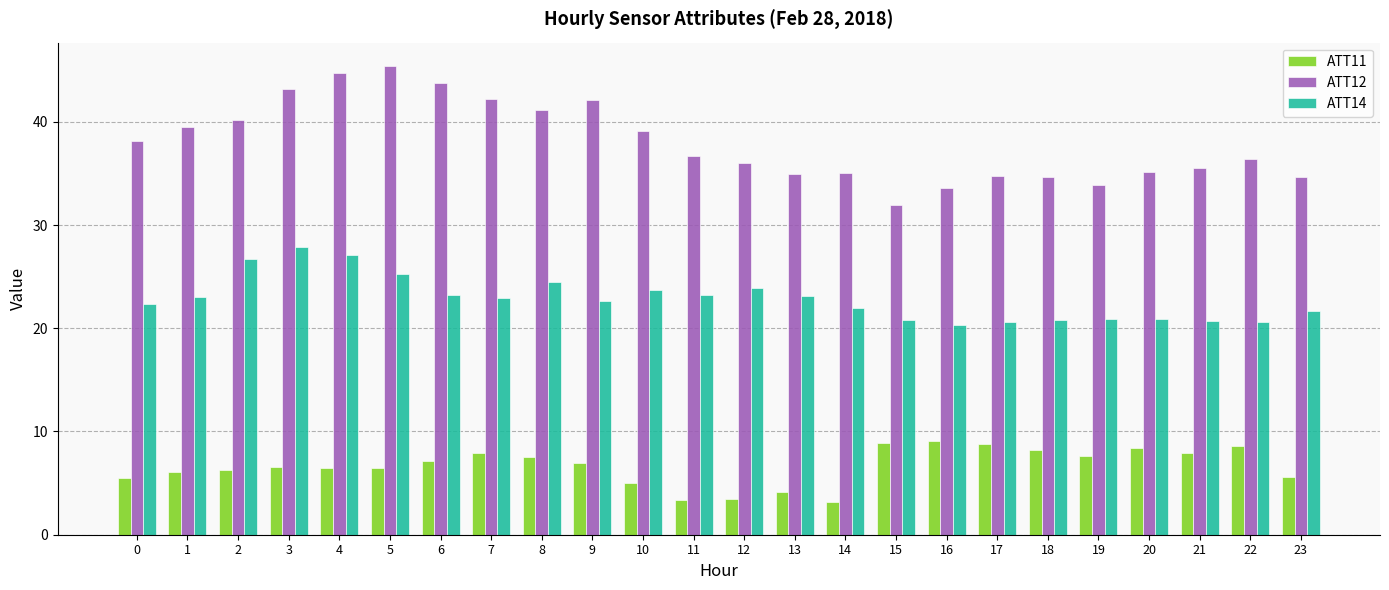

List the series in order of their overall mean, highest first.

ATT12, ATT14, ATT11